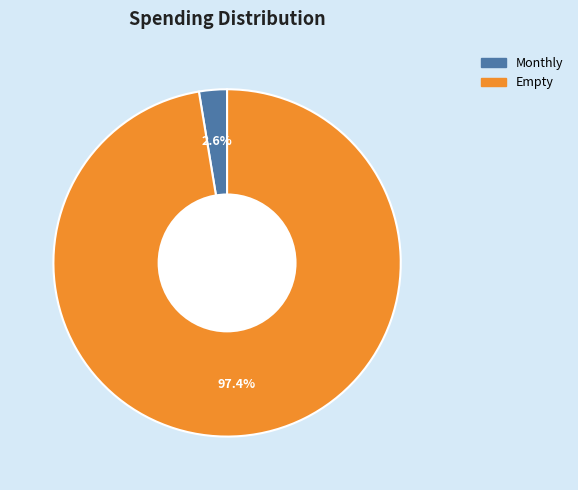

What percentage is the Empty slice, to the nearest percent?

97%